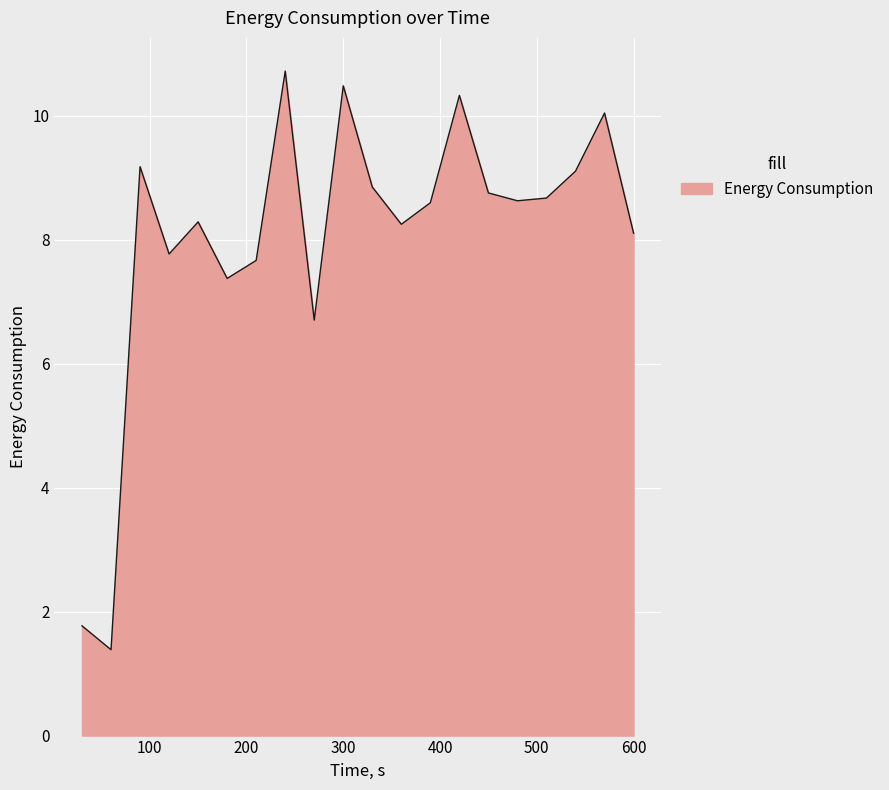

How many interior local peaks (higher than both neighbors) does the data have?

6